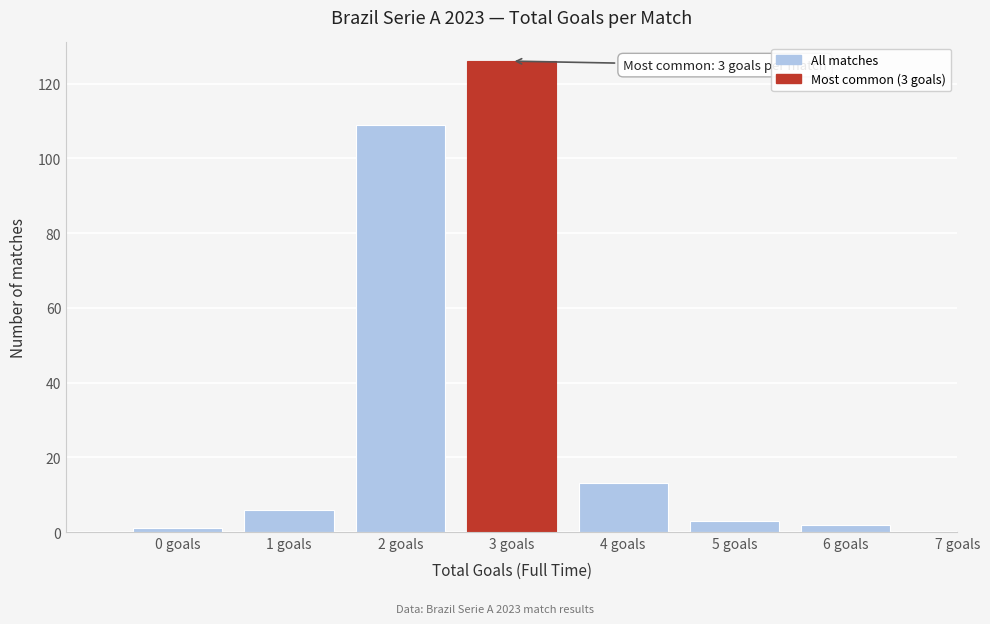

Reading right to left, extract all data points from this chart.

7 goals=0	6 goals=2	5 goals=3	4 goals=13	3 goals=126	2 goals=109	1 goals=6	0 goals=1